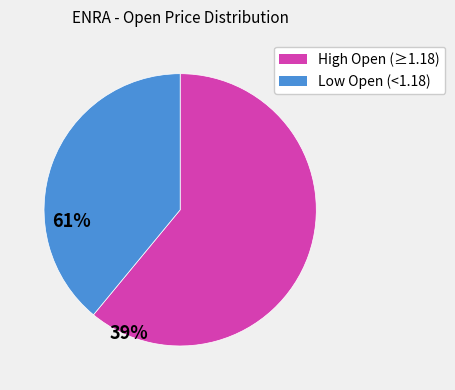

Is there a majority slice in this chart?

Yes